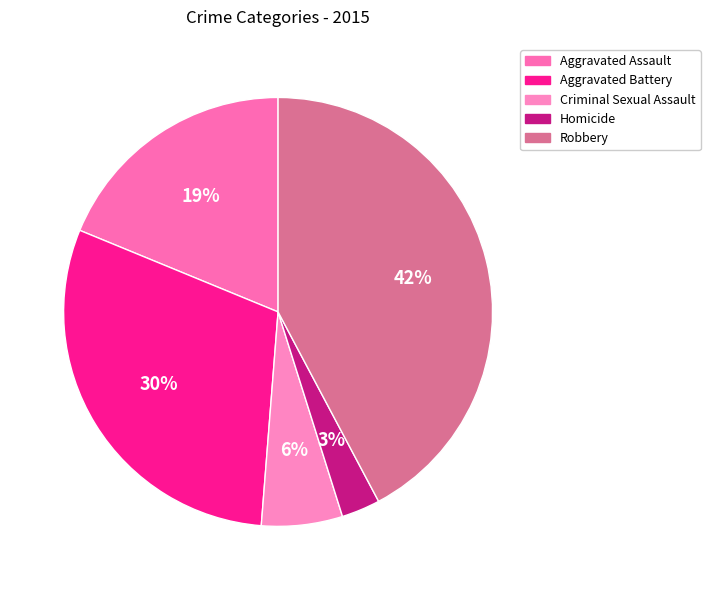

Between Criminal Sexual Assault and Homicide, which is larger?

Criminal Sexual Assault